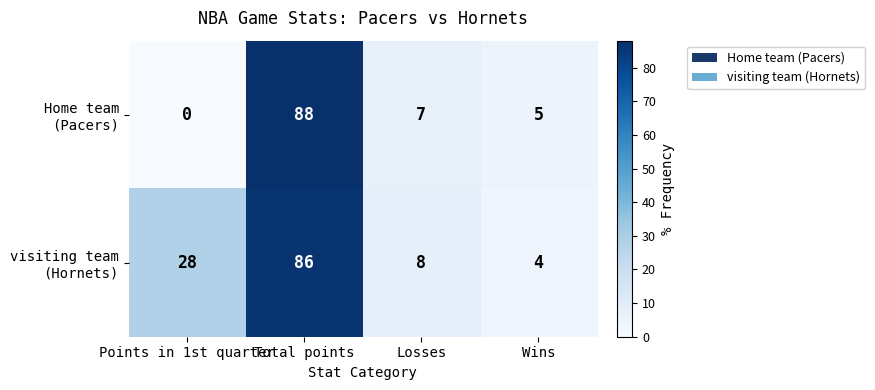

What is the total value across all series at Total points?

174